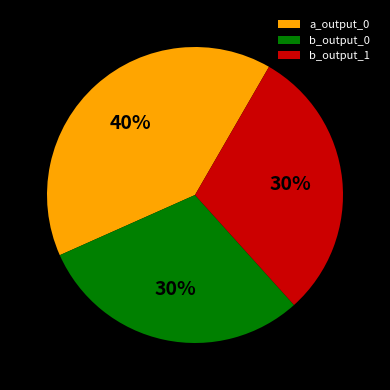

Approximately how many times larger is the value at a_output_0 compared to b_output_1?

1.3